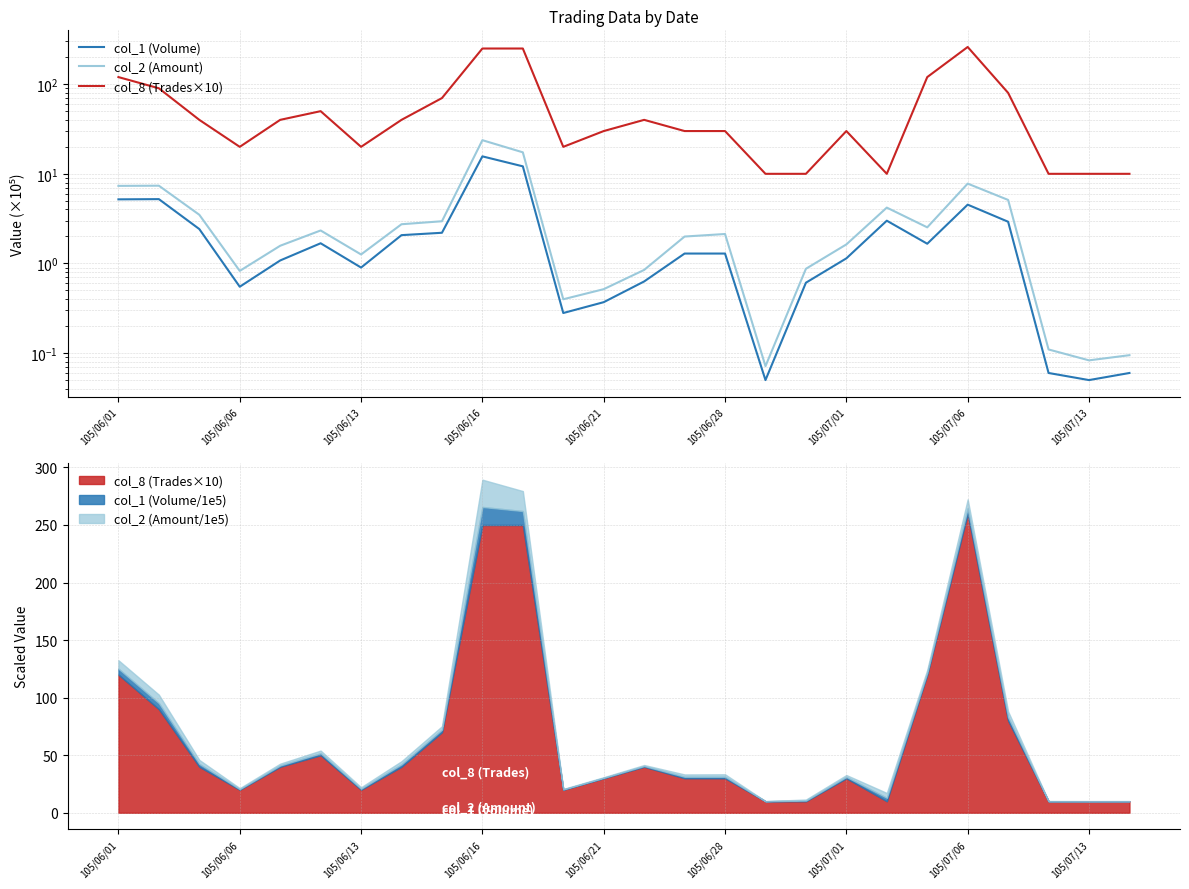

True or false: col_8 (Trades×10) has more than 1 points higher than both neighbors.

True